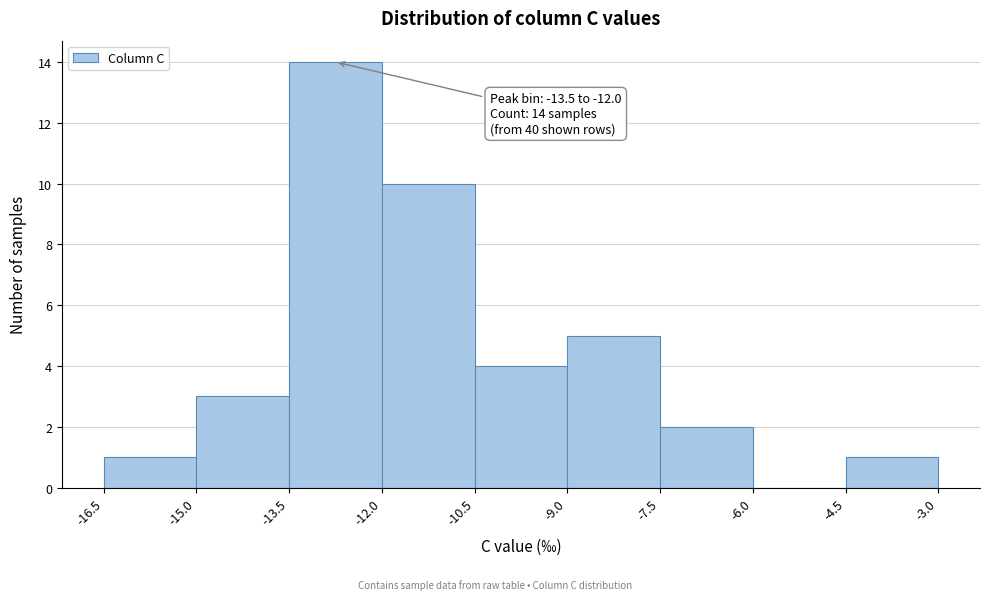

Which range on the x-axis has the tallest bar?

-13.5 to -12.0